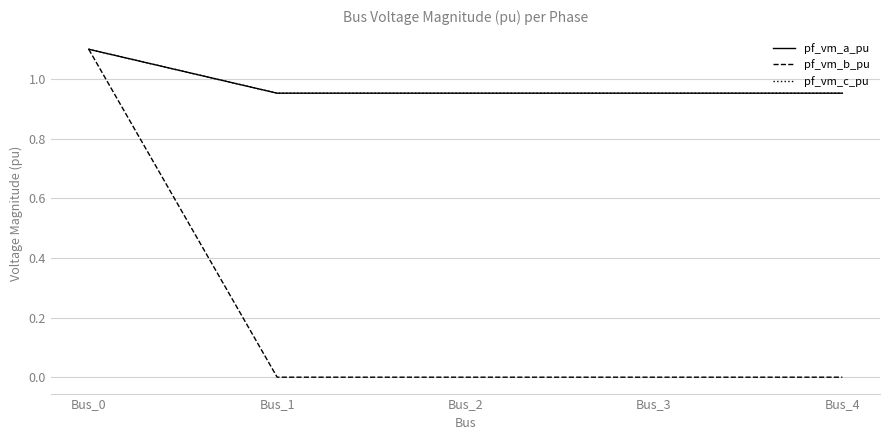

Which series has the largest range (max minus min)?

pf_vm_b_pu